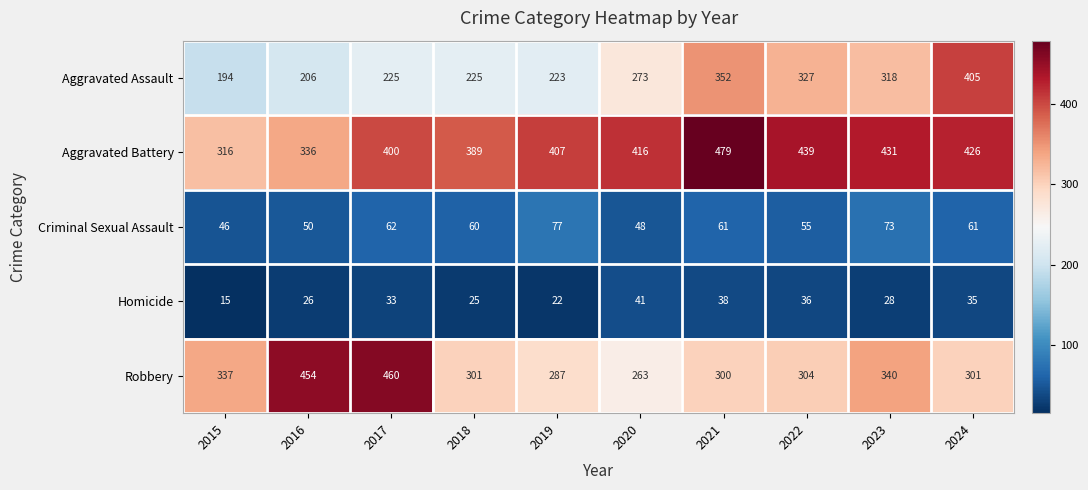

The value of Robbery at 2016 is 454. True or false?

True